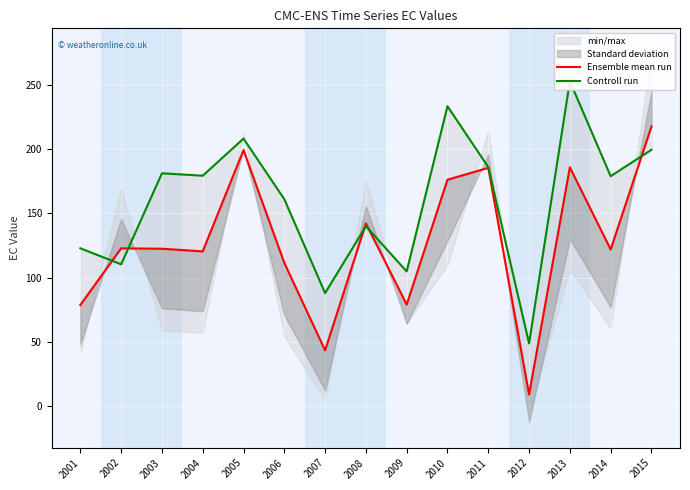

List the series in order of their overall mean, highest first.

Controll run, Ensemble mean run